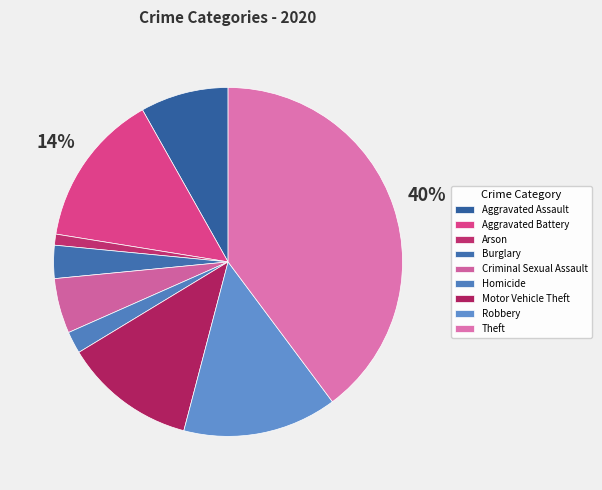

To the nearest percent, what is the difference between the largest and smallest slice percentages?

39%